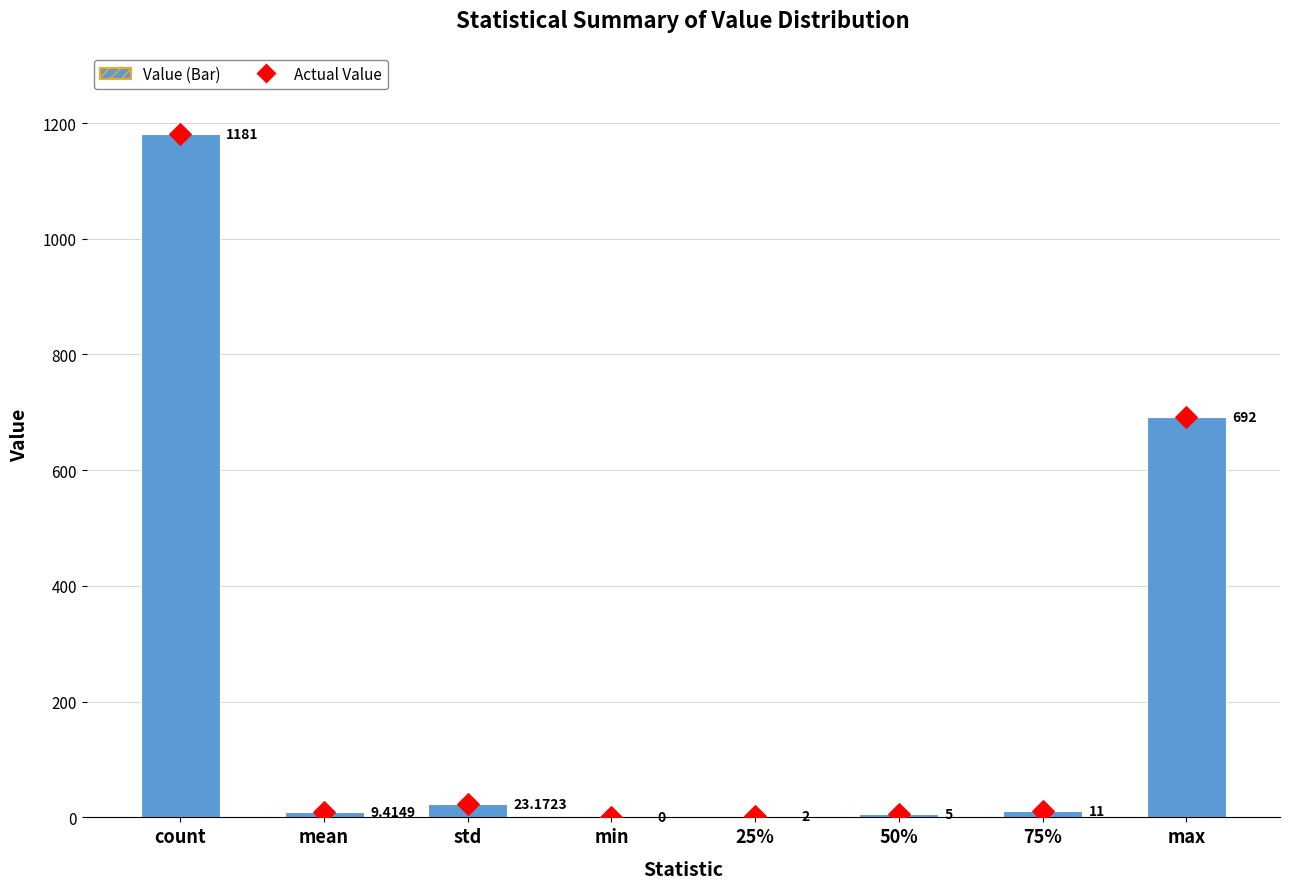

Is the value of Value at mean greater than the value of Actual Value at count?

No